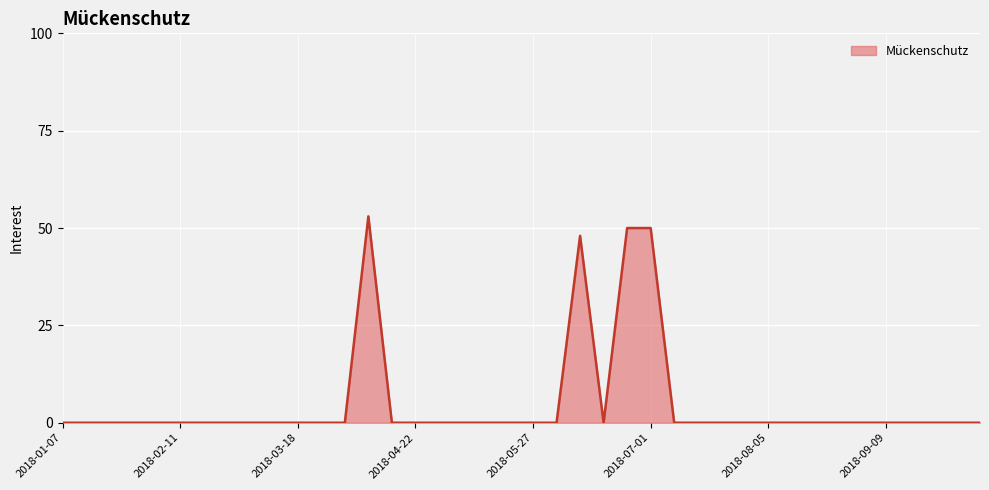

What is the maximum value shown in the chart?

53